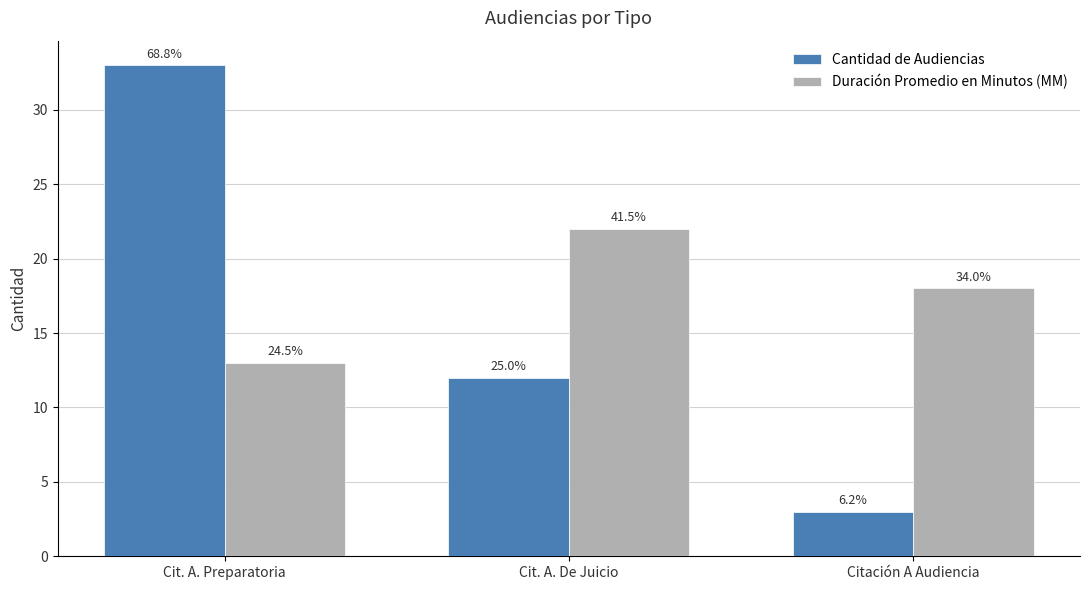

What is the sum of the Duración Promedio en Minutos (MM) values at Cit. A. Preparatoria and Citación A Audiencia?

31